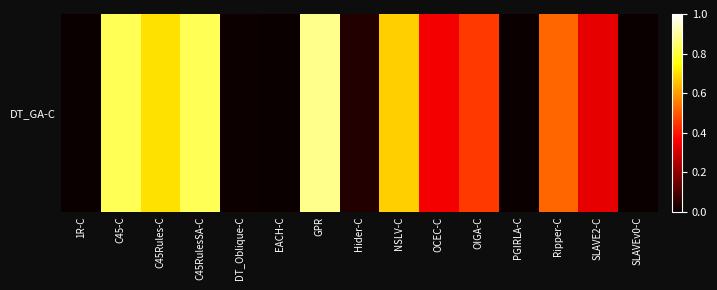

Is it true that the value at 1R-C is 0.0?

True